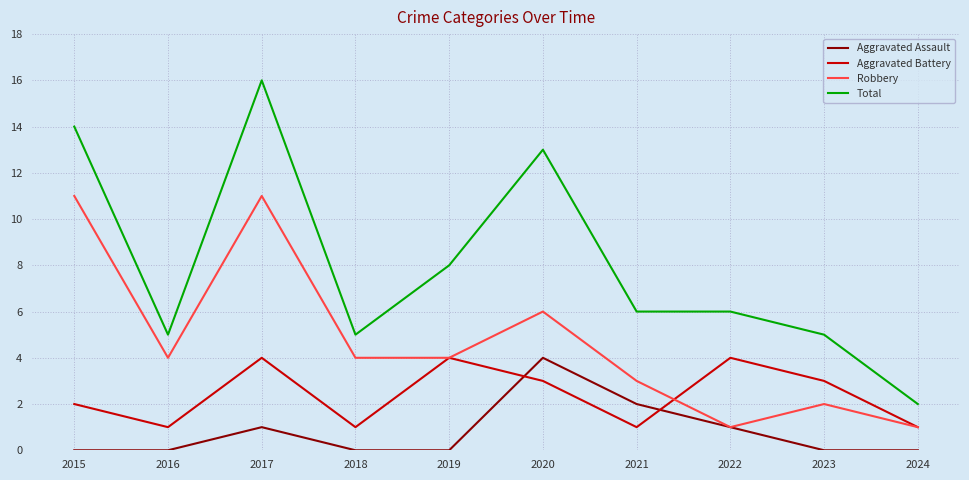

Count the number of data series in this chart.

4